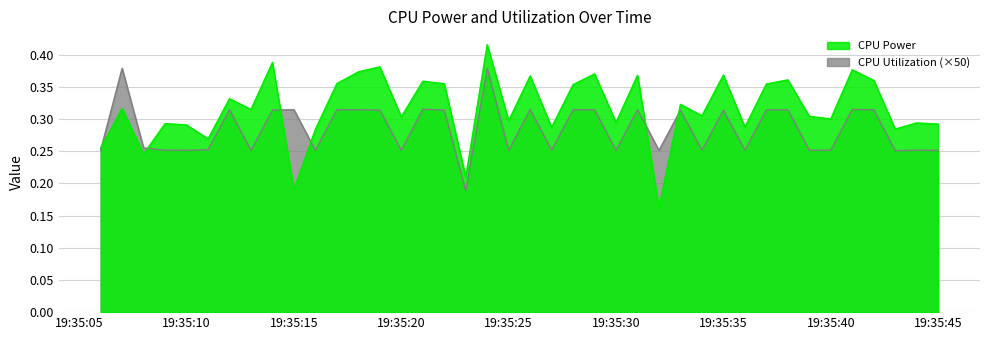

Rank the series by their maximum value, from lowest to highest.

CPU Utilization (×50), CPU Power